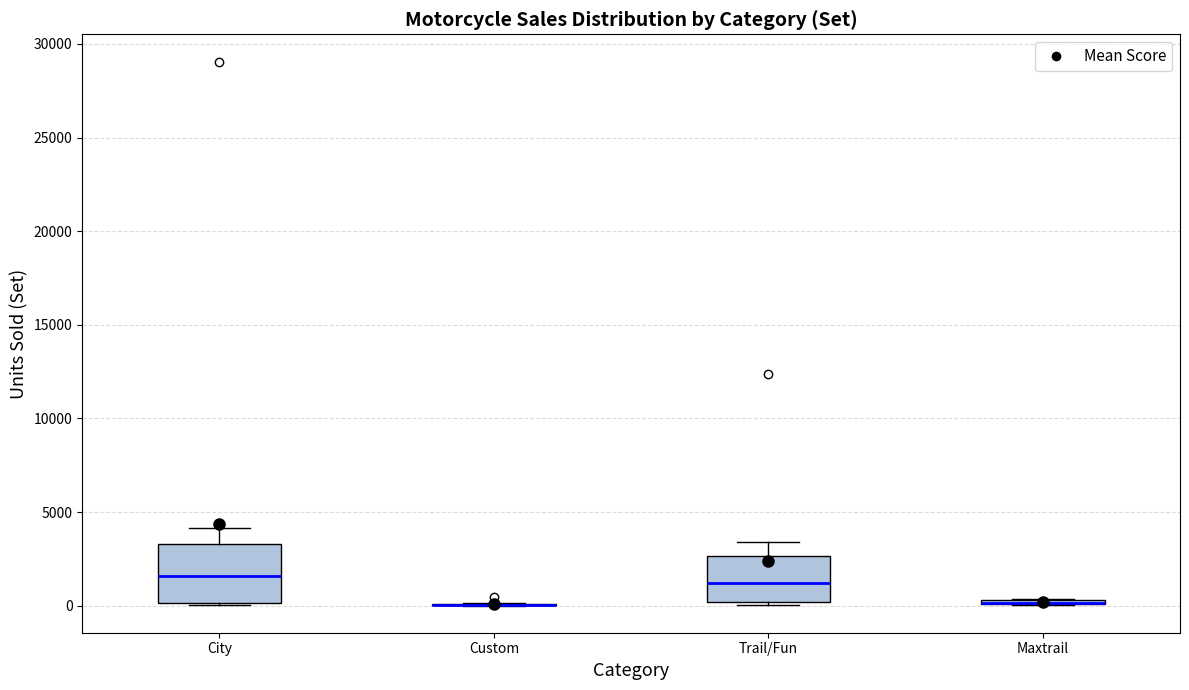

Comparing the boxes themselves (not the whiskers), which one is the tallest?

City